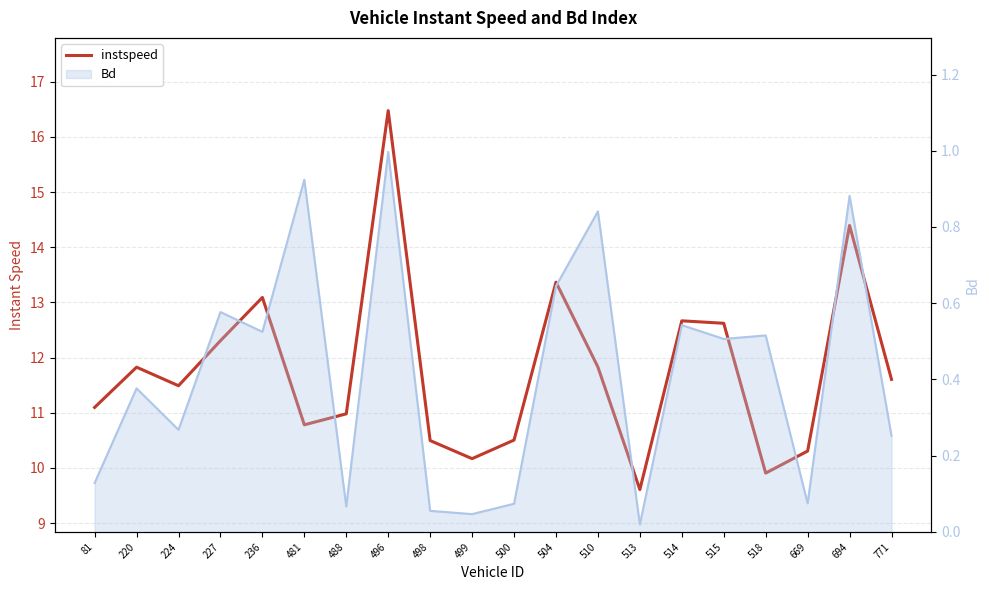

How many interior local peaks (higher than both neighbors) does the data have?

6